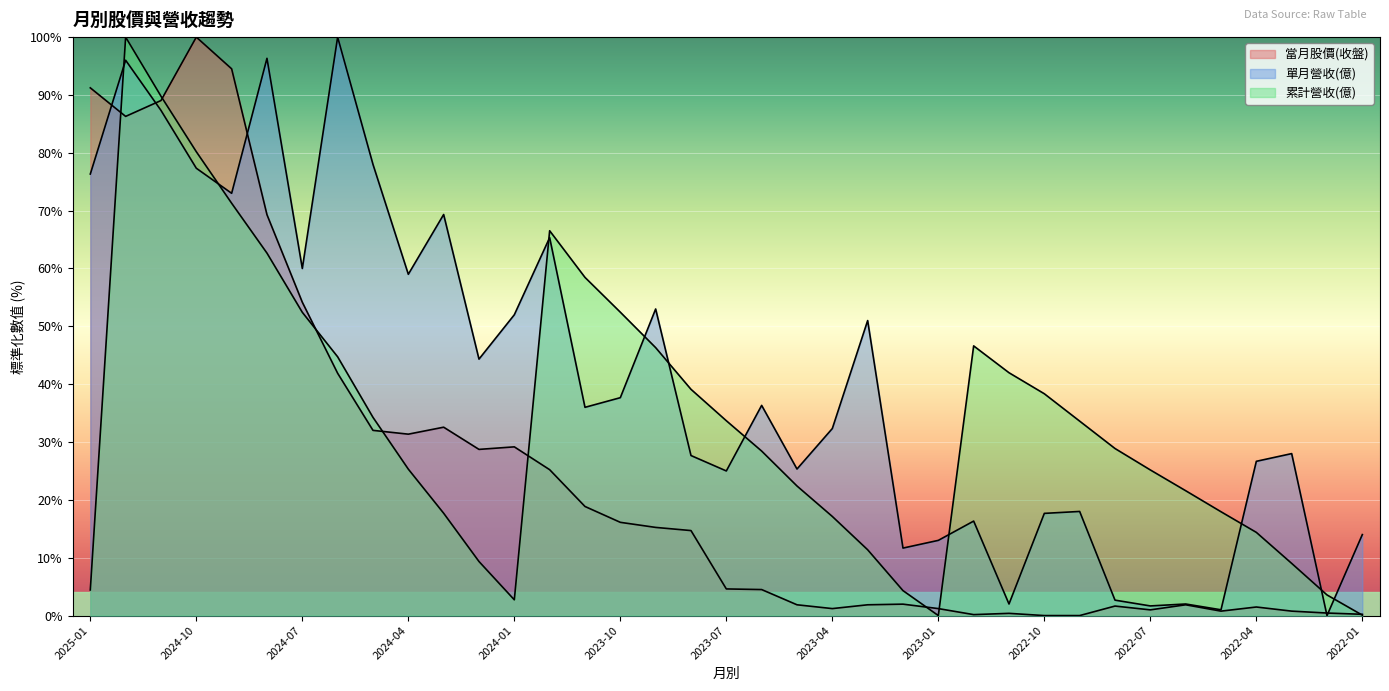

Rank the series at 2023-11 from highest to lowest value.

累計營收(億), 單月營收(億), 當月股價(收盤)